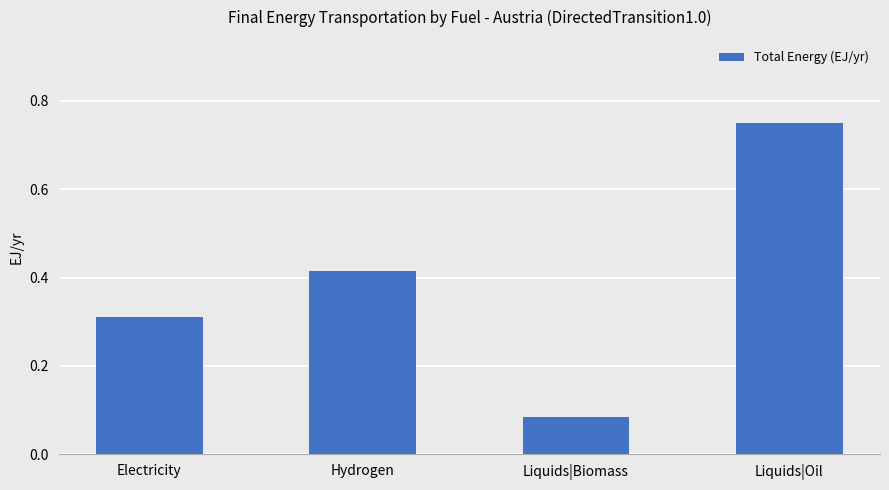

What position from the right is Liquids|Oil?

1